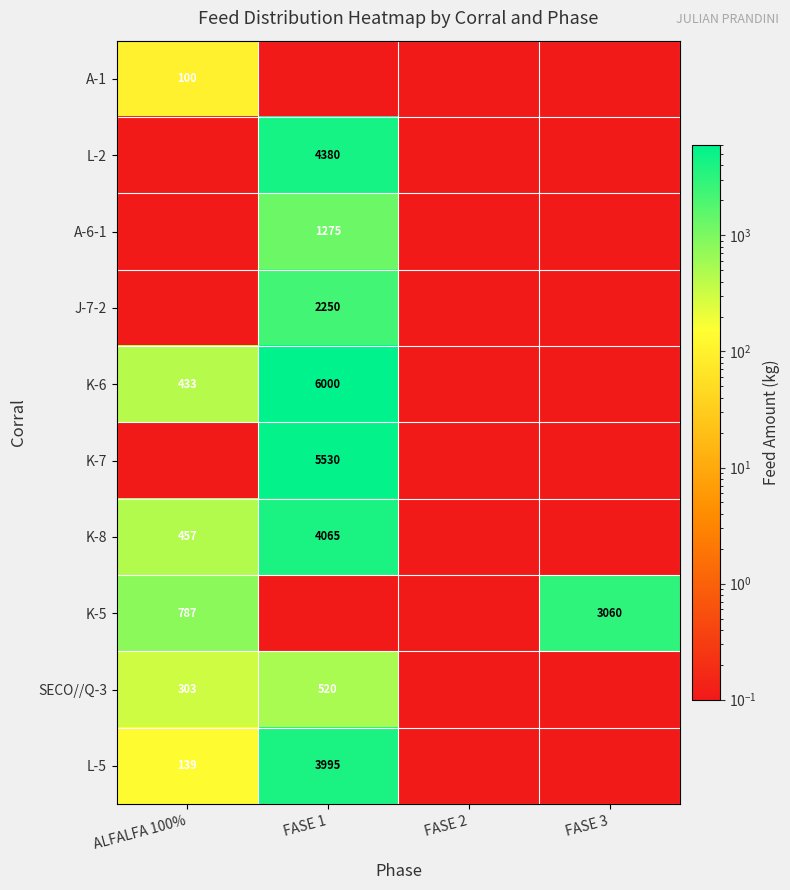

At which label does K-6 reach its peak?

FASE 1